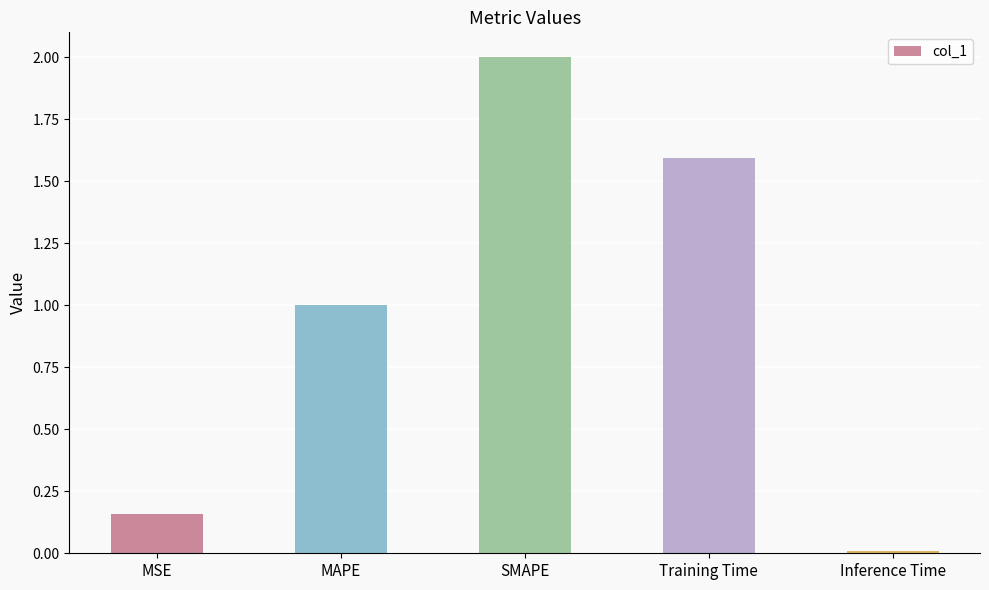

What is the change in value from SMAPE to Training Time?

-0.4